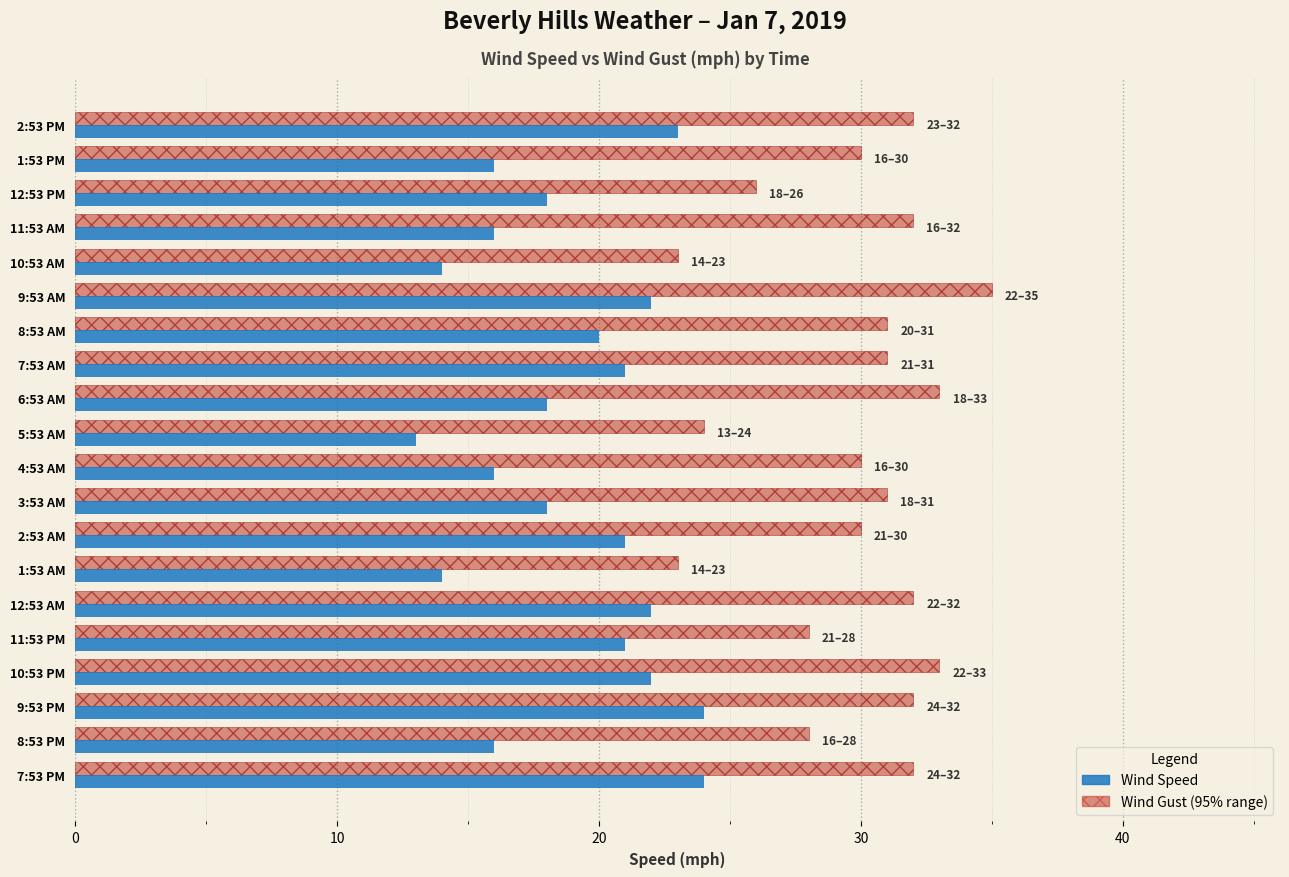

At which category does the chart reach its peak across all series?

9:53 AM